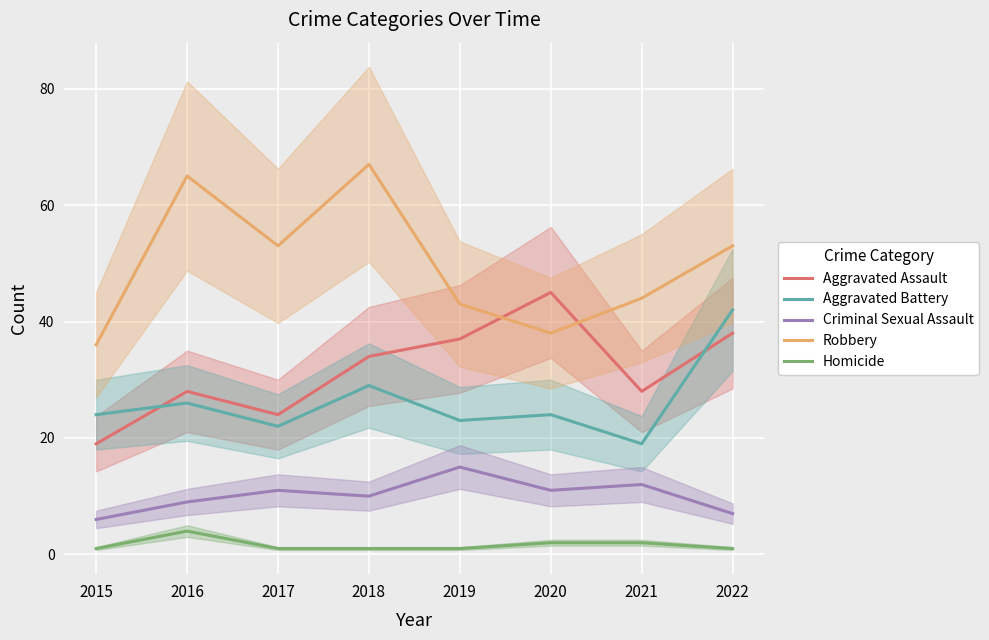

True or false: Aggravated Assault has a value of 38 at 2022.

True